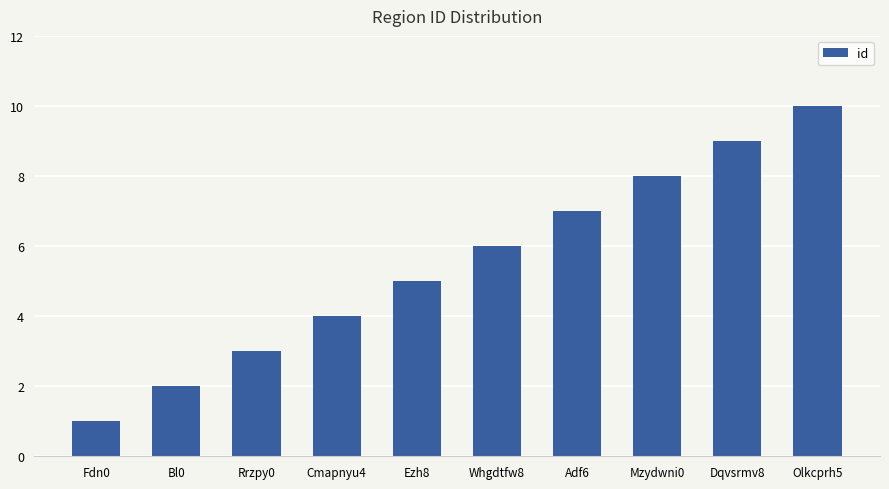

What is the sum of the values at Adf6 and Whgdtfw8?

13